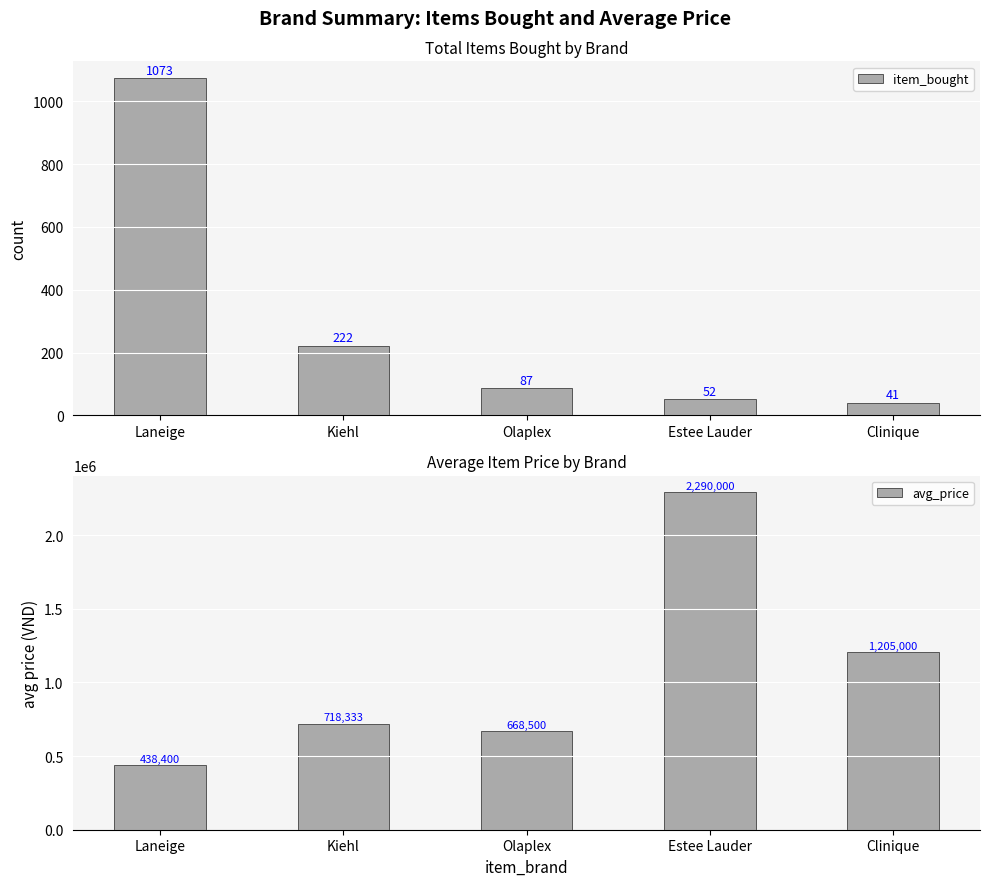

Reading left to right, transcribe all the data shown in this chart.

item_bought: 1073	222	87	52	41
avg_price: 438400	718333	668500	2290000	1205000